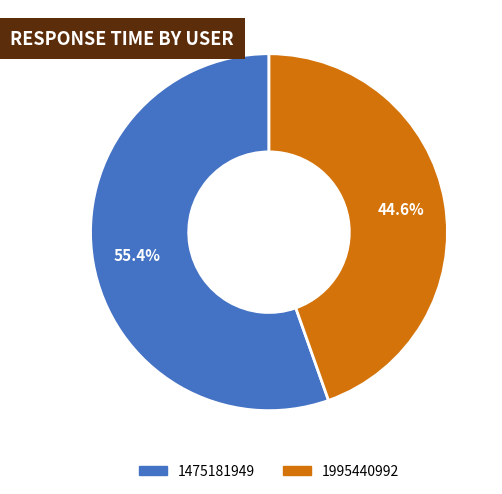

To the nearest percent, what is the difference between the largest and smallest slice percentages?

11%